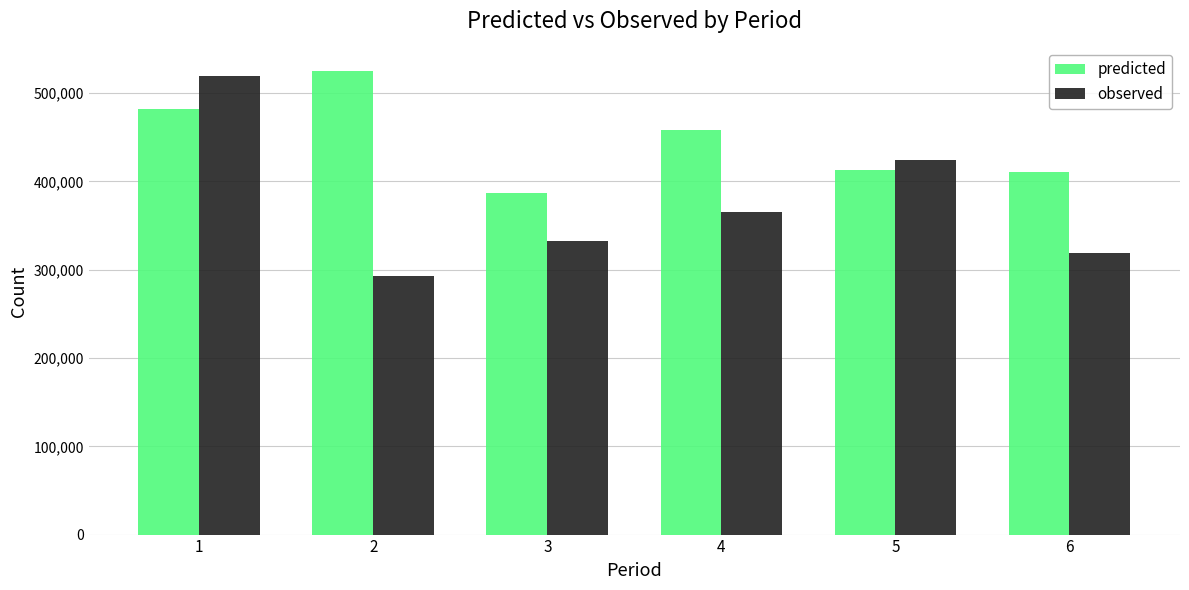

How many groups of bars are there?

6